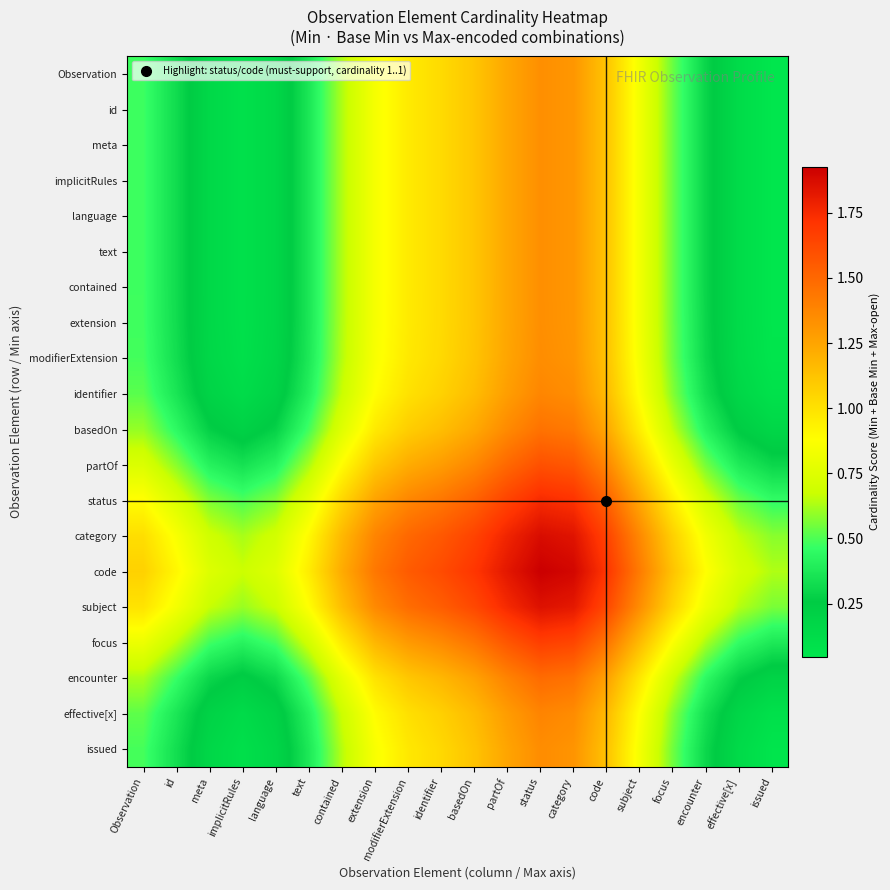

Reading right to left, list all the values displayed in this chart.

Observation: issued=0.0	effective[x]=0.1	encounter=0.3	focus=0.5	subject=0.8	code=1.1	category=1.3	status=1.3	partOf=1.2	basedOn=1.1	identifier=1.0	modifierExtension=1.0	extension=0.8	contained=0.6	text=0.4	language=0.2	implicitRules=0.1	meta=0.2	id=0.3	Observation=0.5
id: issued=0.0	effective[x]=0.1	encounter=0.3	focus=0.5	subject=0.8	code=1.1	category=1.3	status=1.3	partOf=1.2	basedOn=1.1	identifier=1.0	modifierExtension=1.0	extension=0.8	contained=0.6	text=0.4	language=0.2	implicitRules=0.1	meta=0.2	id=0.3	Observation=0.5
meta: issued=0.0	effective[x]=0.1	encounter=0.3	focus=0.5	subject=0.8	code=1.1	category=1.3	status=1.3	partOf=1.2	basedOn=1.1	identifier=1.0	modifierExtension=1.0	extension=0.8	contained=0.6	text=0.4	language=0.2	implicitRules=0.1	meta=0.2	id=0.3	Observation=0.5
implicitRules: issued=0.0	effective[x]=0.1	encounter=0.3	focus=0.5	subject=0.8	code=1.1	category=1.3	status=1.3	partOf=1.2	basedOn=1.1	identifier=1.0	modifierExtension=1.0	extension=0.8	contained=0.6	text=0.4	language=0.2	implicitRules=0.1	meta=0.2	id=0.3	Observation=0.5
language: issued=0.0	effective[x]=0.1	encounter=0.3	focus=0.5	subject=0.8	code=1.1	category=1.3	status=1.3	partOf=1.2	basedOn=1.1	identifier=1.0	modifierExtension=1.0	extension=0.8	contained=0.6	text=0.4	language=0.2	implicitRules=0.1	meta=0.2	id=0.3	Observation=0.5
text: issued=0.0	effective[x]=0.1	encounter=0.3	focus=0.5	subject=0.8	code=1.1	category=1.3	status=1.3	partOf=1.2	basedOn=1.1	identifier=1.0	modifierExtension=1.0	extension=0.8	contained=0.6	text=0.4	language=0.2	implicitRules=0.1	meta=0.2	id=0.3	Observation=0.5
contained: issued=0.0	effective[x]=0.1	encounter=0.3	focus=0.5	subject=0.8	code=1.1	category=1.3	status=1.3	partOf=1.2	basedOn=1.1	identifier=1.0	modifierExtension=1.0	extension=0.8	contained=0.6	text=0.4	language=0.2	implicitRules=0.1	meta=0.2	id=0.3	Observation=0.5
extension: issued=0.0	effective[x]=0.1	encounter=0.3	focus=0.5	subject=0.8	code=1.1	category=1.3	status=1.3	partOf=1.2	basedOn=1.1	identifier=1.0	modifierExtension=1.0	extension=0.8	contained=0.6	text=0.4	language=0.2	implicitRules=0.1	meta=0.2	id=0.3	Observation=0.5
modifierExtension: issued=0.1	effective[x]=0.1	encounter=0.3	focus=0.5	subject=0.8	code=1.1	category=1.3	status=1.3	partOf=1.2	basedOn=1.1	identifier=1.0	modifierExtension=1.0	extension=0.9	contained=0.6	text=0.4	language=0.2	implicitRules=0.1	meta=0.2	id=0.3	Observation=0.5
identifier: issued=0.1	effective[x]=0.2	encounter=0.3	focus=0.6	subject=0.9	code=1.2	category=1.3	status=1.4	partOf=1.3	basedOn=1.2	identifier=1.1	modifierExtension=1.0	extension=0.9	contained=0.7	text=0.4	language=0.2	implicitRules=0.1	meta=0.2	id=0.4	Observation=0.5
basedOn: issued=0.2	effective[x]=0.2	encounter=0.4	focus=0.7	subject=0.9	code=1.2	category=1.4	status=1.5	partOf=1.4	basedOn=1.2	identifier=1.1	modifierExtension=1.1	extension=1.0	contained=0.8	text=0.5	language=0.3	implicitRules=0.2	meta=0.3	id=0.4	Observation=0.6
partOf: issued=0.3	effective[x]=0.4	encounter=0.6	focus=0.8	subject=1.1	code=1.4	category=1.6	status=1.6	partOf=1.5	basedOn=1.4	identifier=1.3	modifierExtension=1.2	extension=1.1	contained=0.9	text=0.6	language=0.4	implicitRules=0.3	meta=0.4	id=0.6	Observation=0.7
status: issued=0.5	effective[x]=0.5	encounter=0.7	focus=0.9	subject=1.2	code=1.5	category=1.7	status=1.7	partOf=1.7	basedOn=1.5	identifier=1.4	modifierExtension=1.4	extension=1.3	contained=1.0	text=0.8	language=0.6	implicitRules=0.5	meta=0.6	id=0.7	Observation=0.9
category: issued=0.6	effective[x]=0.7	encounter=0.8	focus=1.1	subject=1.4	code=1.7	category=1.8	status=1.9	partOf=1.8	basedOn=1.7	identifier=1.6	modifierExtension=1.5	extension=1.4	contained=1.2	text=0.9	language=0.7	implicitRules=0.6	meta=0.7	id=0.9	Observation=1.0
code: issued=0.6	effective[x]=0.7	encounter=0.9	focus=1.1	subject=1.4	code=1.7	category=1.9	status=1.9	partOf=1.8	basedOn=1.7	identifier=1.6	modifierExtension=1.6	extension=1.4	contained=1.2	text=1.0	language=0.8	implicitRules=0.7	meta=0.7	id=0.9	Observation=1.1
subject: issued=0.6	effective[x]=0.6	encounter=0.8	focus=1.1	subject=1.3	code=1.6	category=1.8	status=1.9	partOf=1.8	basedOn=1.6	identifier=1.5	modifierExtension=1.5	extension=1.4	contained=1.1	text=0.9	language=0.7	implicitRules=0.6	meta=0.7	id=0.8	Observation=1.0
focus: issued=0.4	effective[x]=0.5	encounter=0.6	focus=0.9	subject=1.2	code=1.4	category=1.6	status=1.7	partOf=1.6	basedOn=1.4	identifier=1.4	modifierExtension=1.3	extension=1.2	contained=1.0	text=0.7	language=0.5	implicitRules=0.4	meta=0.5	id=0.7	Observation=0.8
encounter: issued=0.2	effective[x]=0.3	encounter=0.4	focus=0.7	subject=1.0	code=1.3	category=1.5	status=1.5	partOf=1.4	basedOn=1.3	identifier=1.2	modifierExtension=1.1	extension=1.0	contained=0.8	text=0.5	language=0.3	implicitRules=0.2	meta=0.3	id=0.5	Observation=0.6
effective[x]: issued=0.1	effective[x]=0.2	encounter=0.3	focus=0.6	subject=0.9	code=1.2	category=1.4	status=1.4	partOf=1.3	basedOn=1.2	identifier=1.1	modifierExtension=1.0	extension=0.9	contained=0.7	text=0.4	language=0.2	implicitRules=0.1	meta=0.2	id=0.4	Observation=0.5
issued: issued=0.1	effective[x]=0.1	encounter=0.3	focus=0.5	subject=0.8	code=1.1	category=1.3	status=1.3	partOf=1.3	basedOn=1.1	identifier=1.0	modifierExtension=1.0	extension=0.9	contained=0.6	text=0.4	language=0.2	implicitRules=0.1	meta=0.2	id=0.3	Observation=0.5